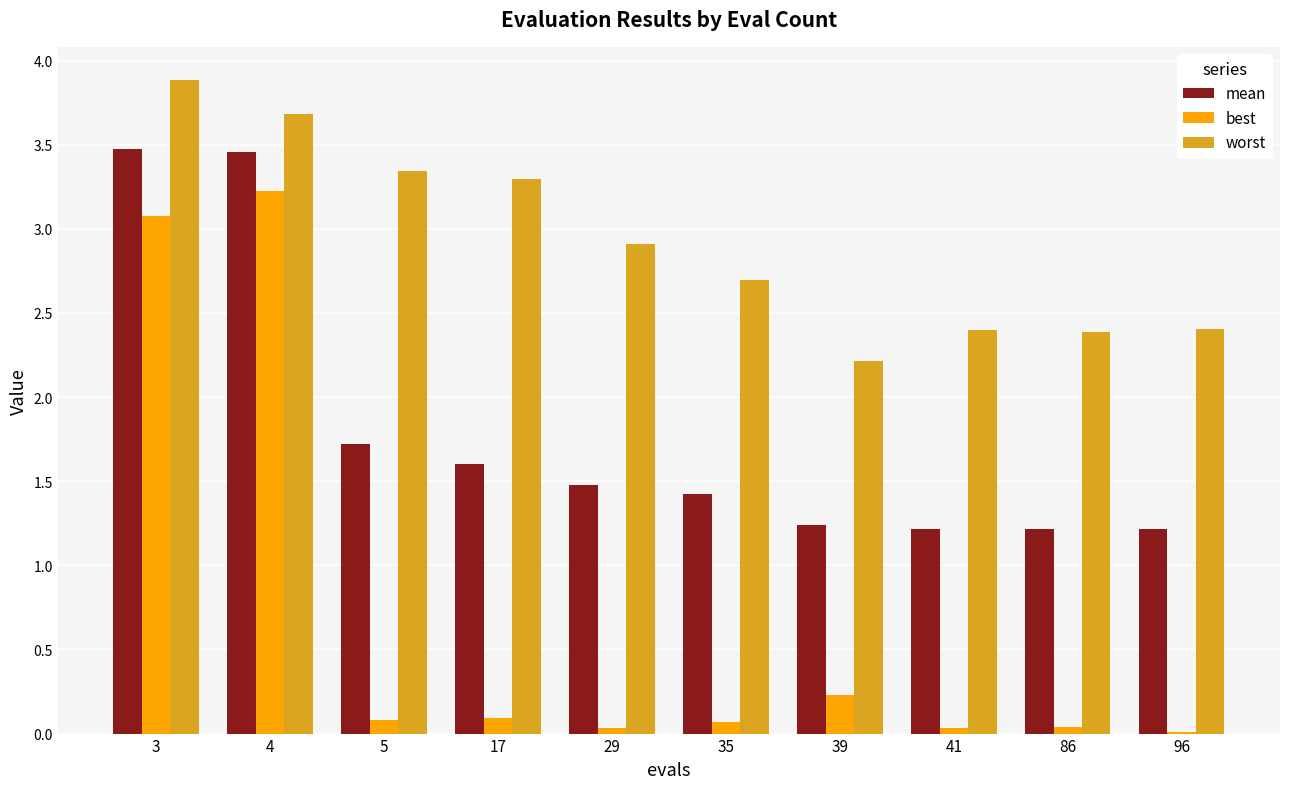

What is the difference between the worst values at 39 and 3?

1.7